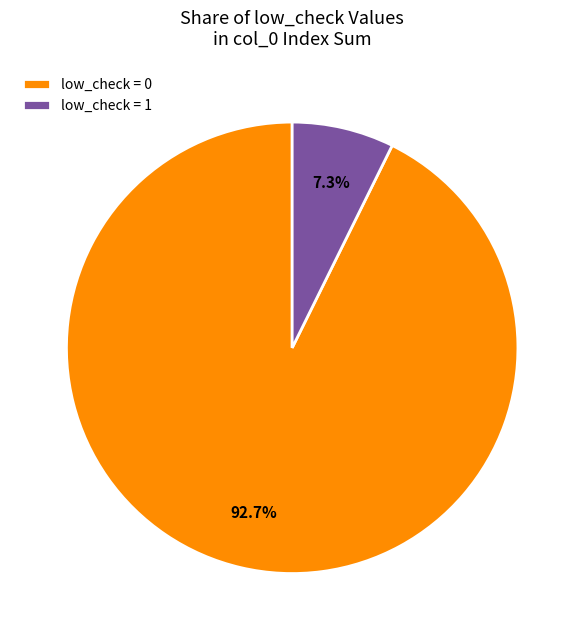

Which category has the smallest portion of the pie?

low_check = 1